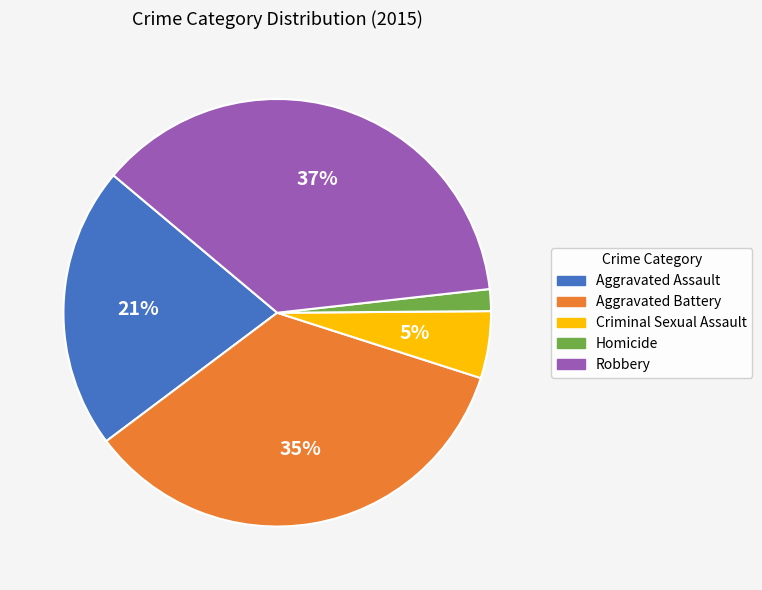

Do Aggravated Battery and Criminal Sexual Assault together represent more than half of the pie?

No